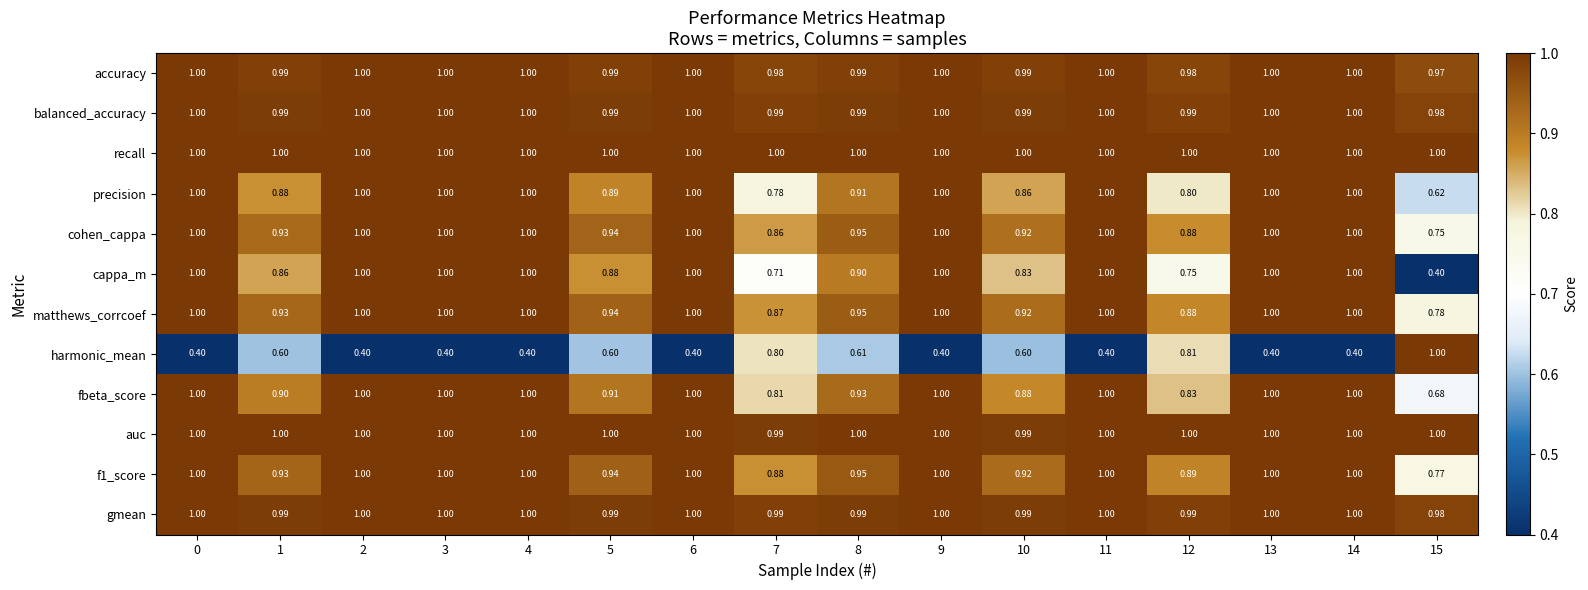

Which series has the largest total across all categories?

recall